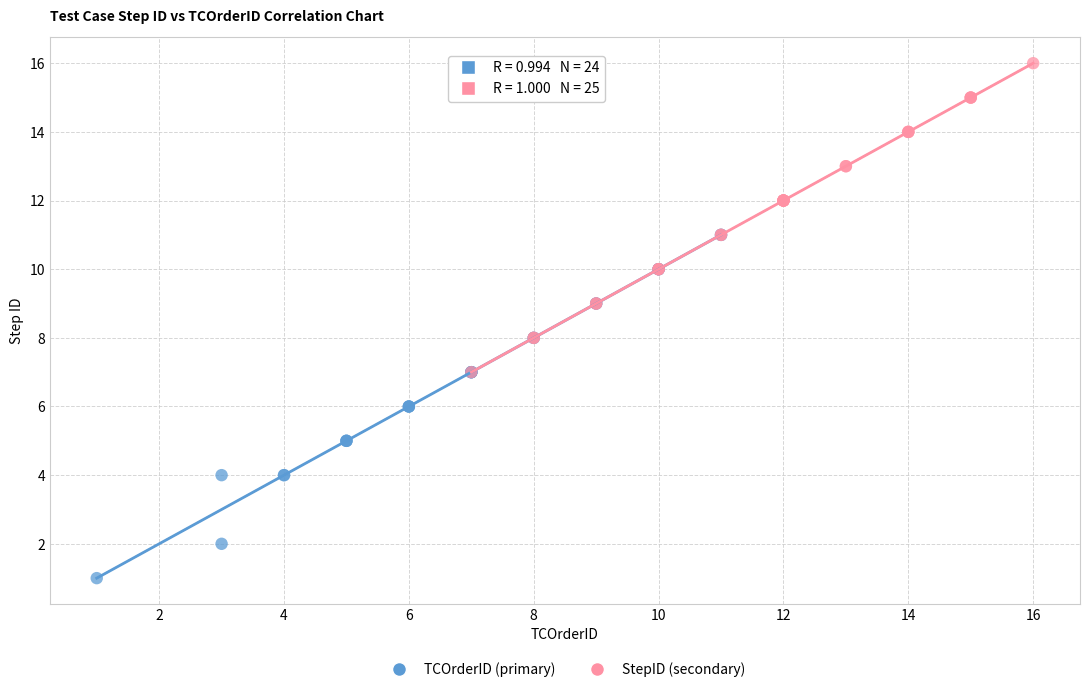

Which series has the largest Y range (max minus min)?

TCOrderID (primary)